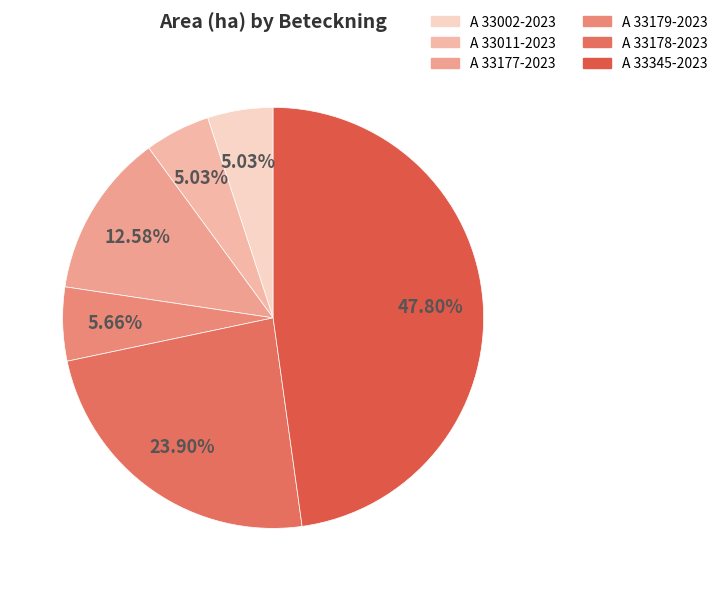

How many segments does this pie chart have?

6